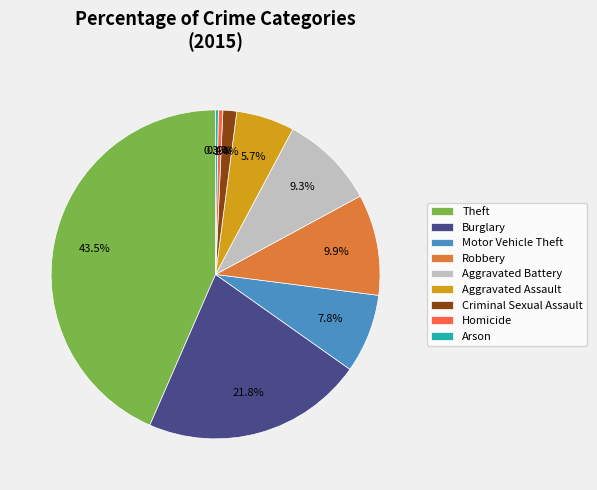

Approximately how many times larger is the value at Aggravated Assault compared to Motor Vehicle Theft?

0.7